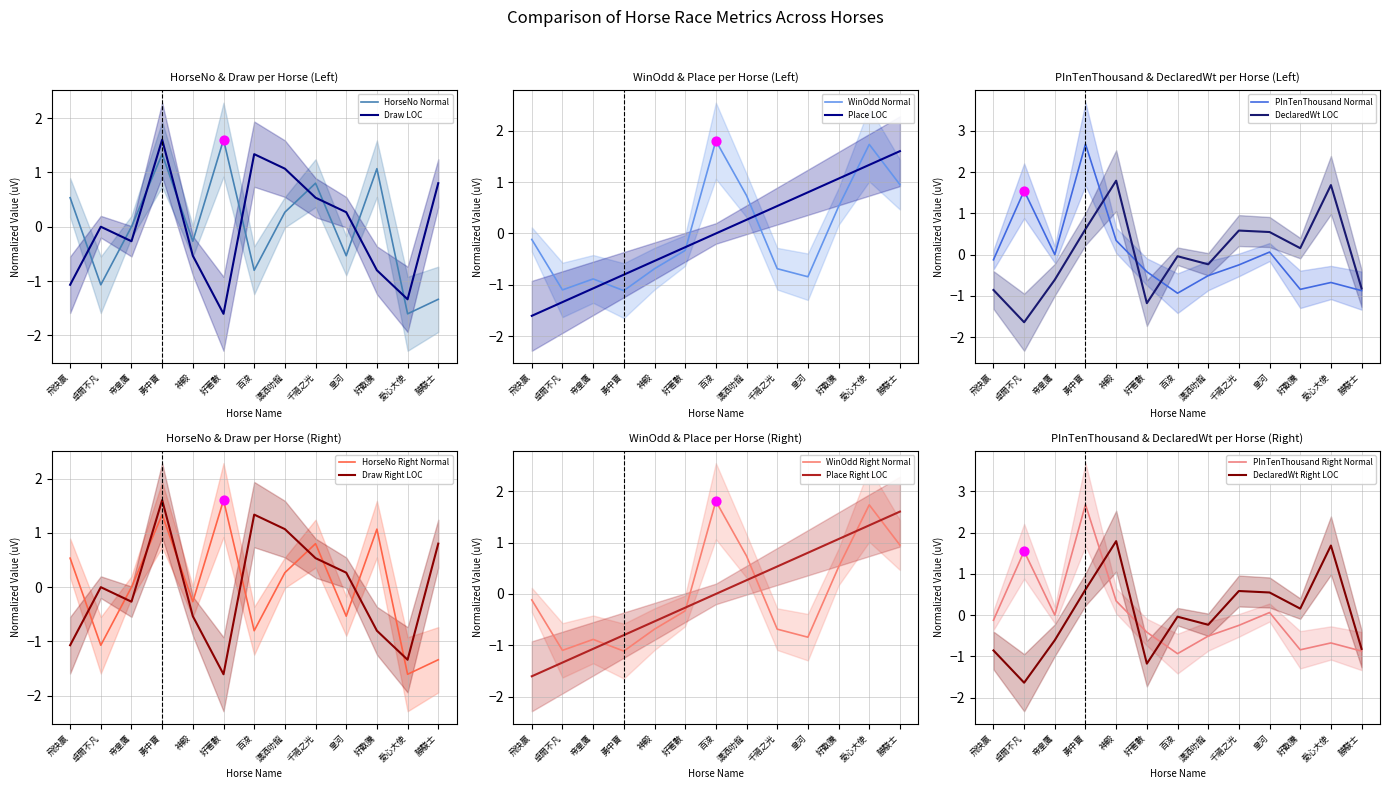

Which category has the highest value in the HorseNo Normal series?

好著數